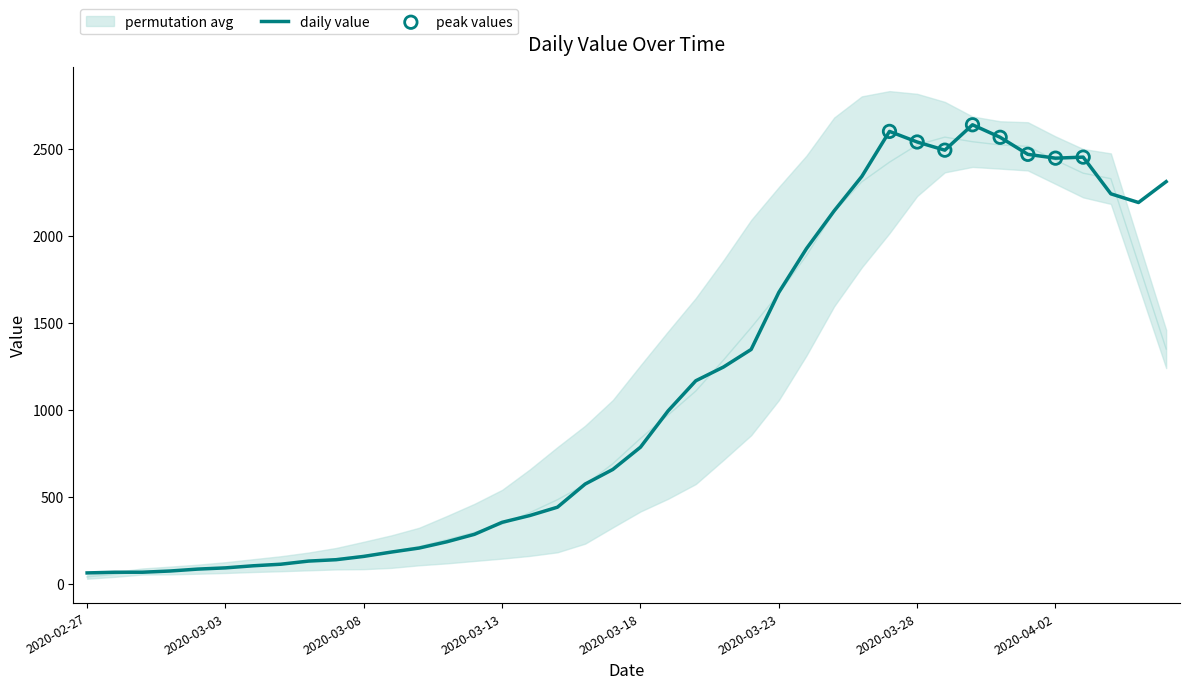

Between 2020-03-14 and 2020-04-01, which is larger?

2020-04-01